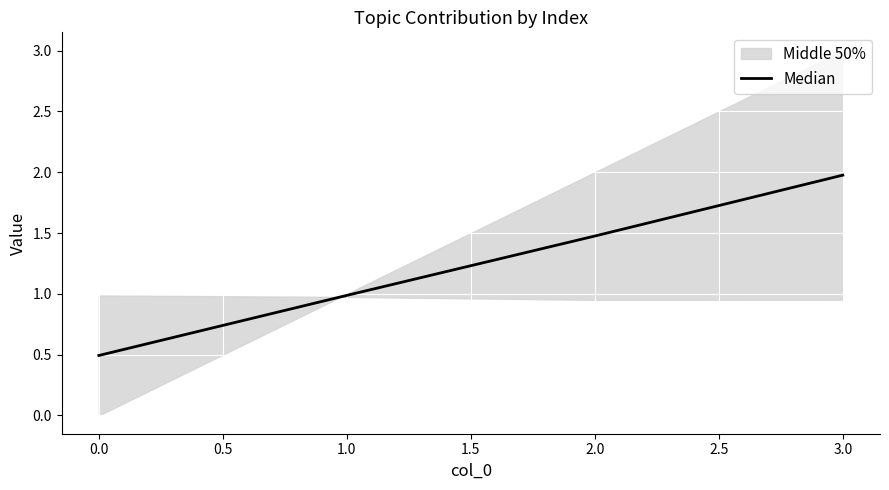

Reading right to left, list all the values displayed in this chart.

2.0	1.5	1.0	0.5